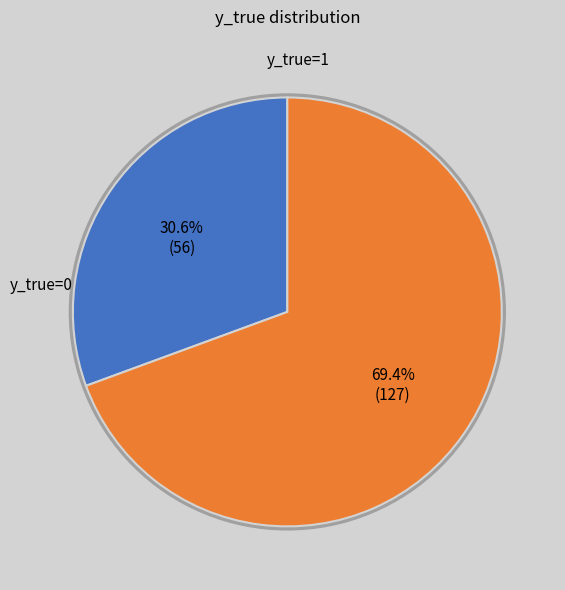

Is y_true=1 the majority of the pie?

Yes